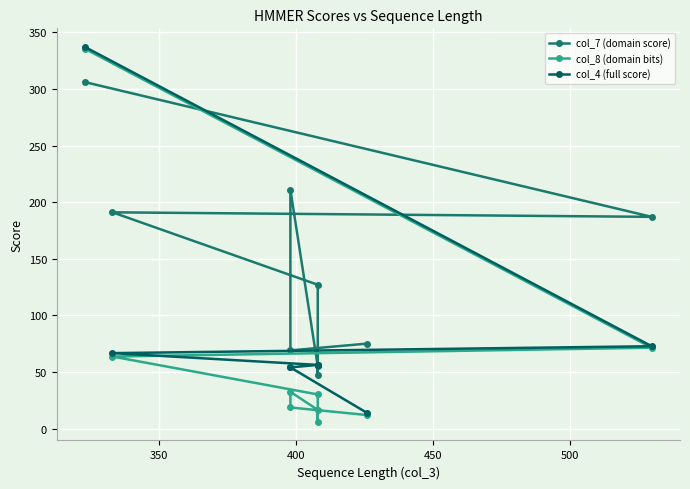

Is this an area chart (filled region under the line)?

No